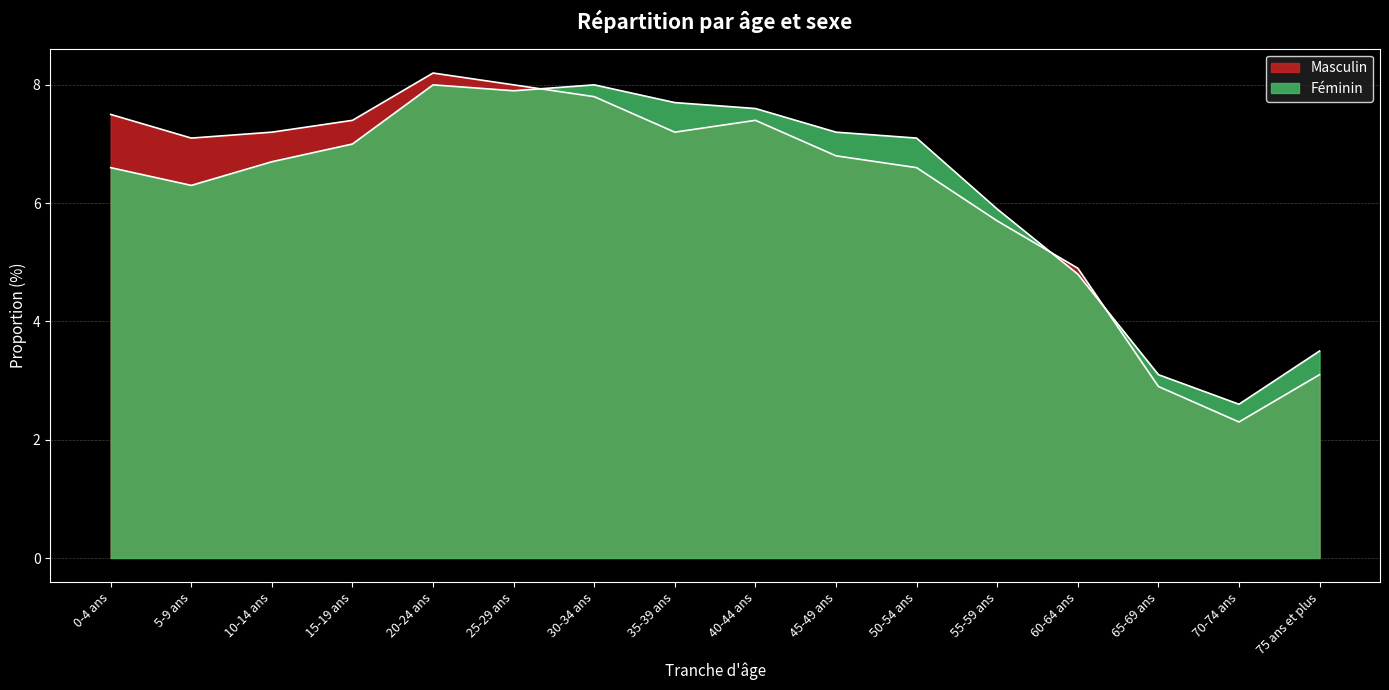

At which label does Féminin first exceed 7?

20-24 ans